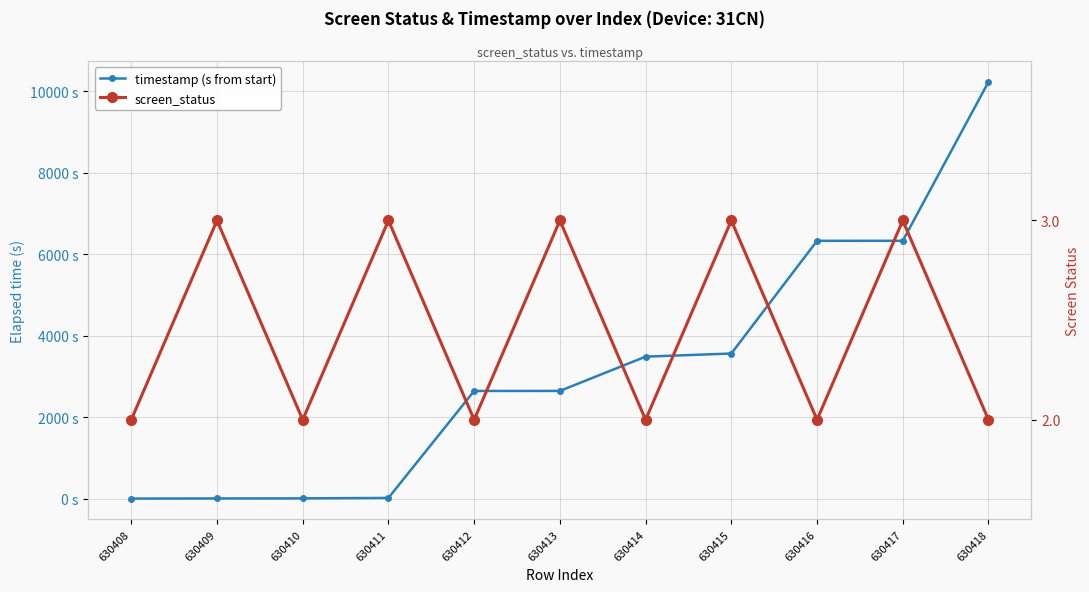

Is it true that timestamp (s from start) equals 8.8 at 630410?

False